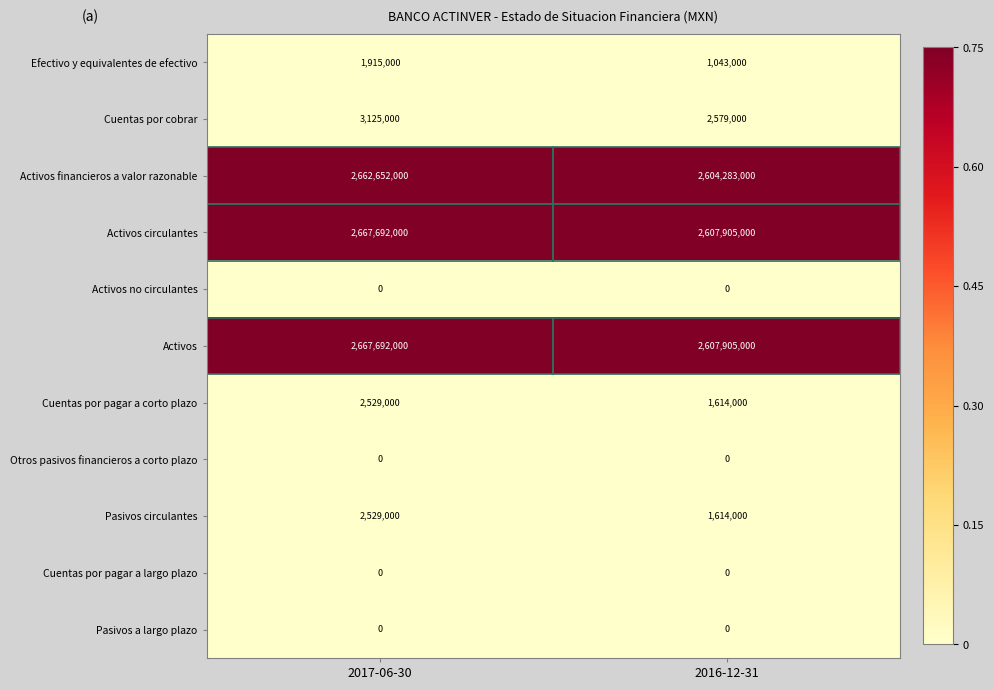

What is the maximum value shown in the chart?

2667692000